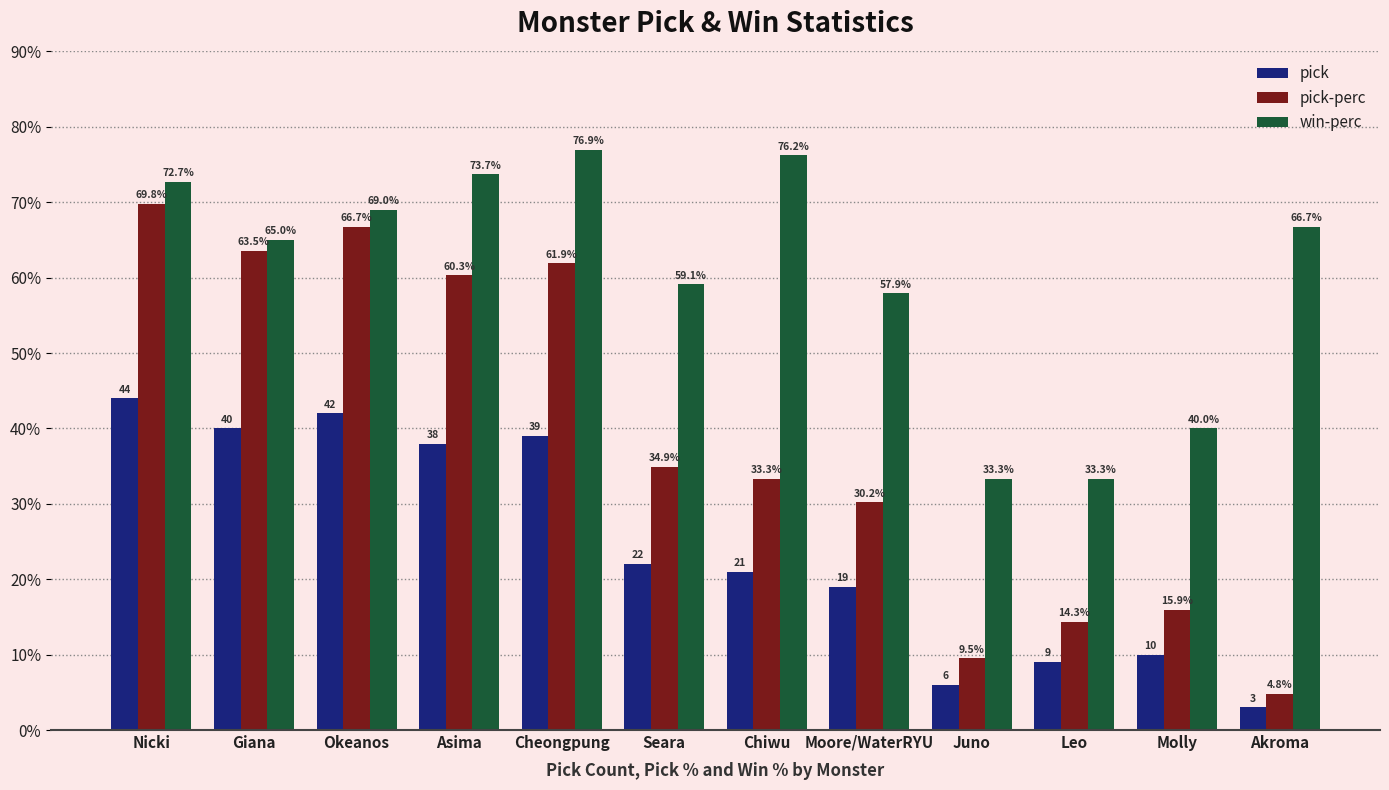

At which label is win-perc closest to 55?

Moore/WaterRYU